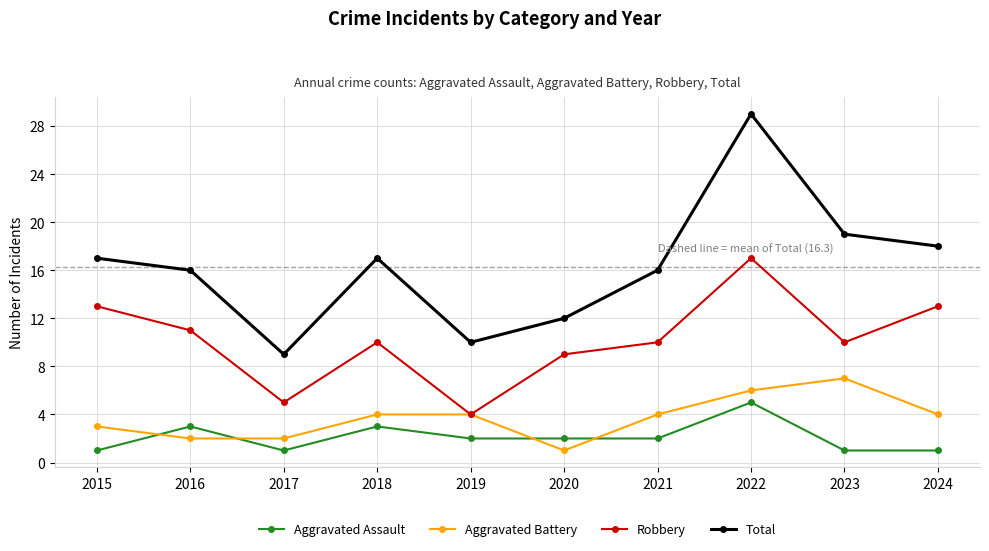

At which category does Robbery reach its first local peak?

2018